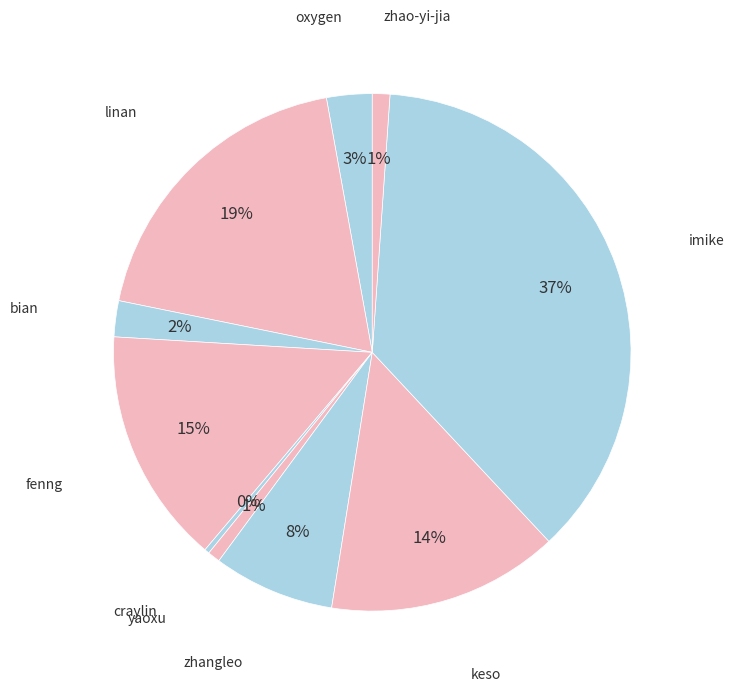

How many slices are in this pie chart?

10